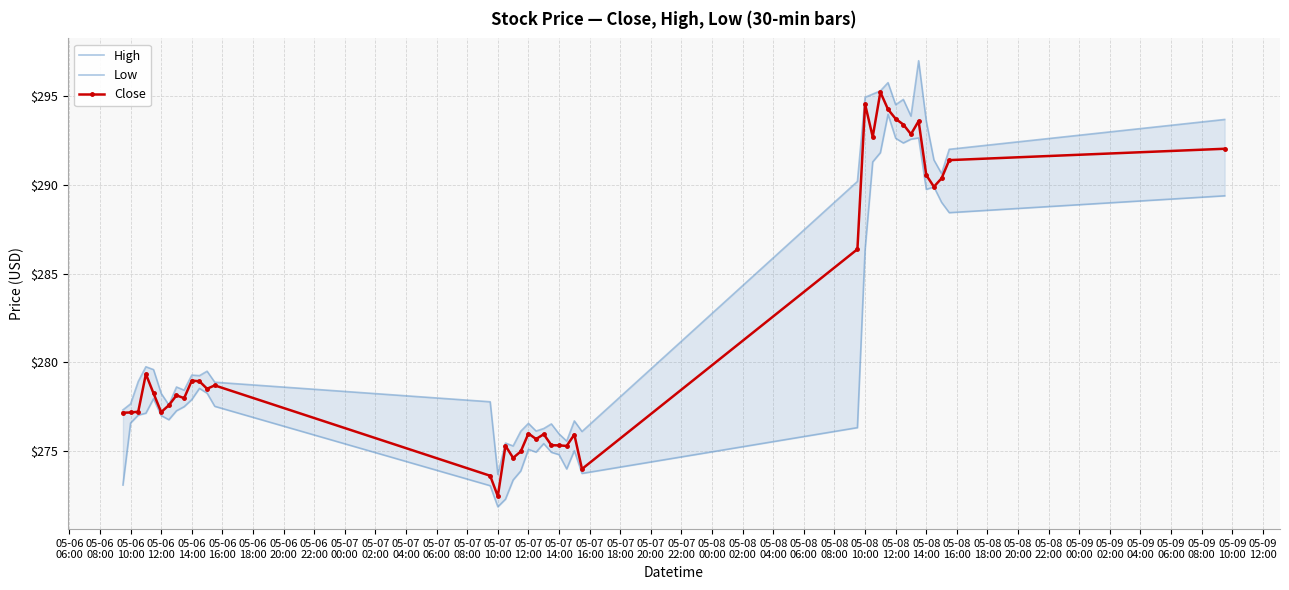

Reading left to right, extract all data points from this chart.

High: 277.3	277.7	278.9	279.8	279.6	278.3	277.6	278.6	278.4	279.3	279.3	279.5	278.9	277.8	273.7	275.5	275.3	276.1	276.6	276.1	276.3	276.5	276.0	275.6	276.7	276.1	290.2	294.9	295.1	295.3	295.8	294.5	294.8	293.9	297.0	293.6	291.4	290.6	292.0	293.7
Low: 273.1	276.6	277.0	277.1	278.0	277.0	276.8	277.3	277.5	277.9	278.5	278.3	277.5	273.1	271.9	272.3	273.4	273.9	275.1	275.0	275.4	274.9	274.8	274.0	275.0	273.8	276.3	286.3	291.3	291.8	294.0	292.6	292.4	292.6	292.6	289.8	289.9	289.0	288.4	289.4
Close: 277.2	277.2	277.2	279.4	278.3	277.2	277.6	278.1	278.0	279.0	278.9	278.5	278.7	273.6	272.5	275.3	274.6	275.0	276.0	275.7	276.0	275.3	275.3	275.3	275.9	274.0	286.4	294.6	292.7	295.2	294.3	293.7	293.4	292.9	293.6	290.6	289.9	290.4	291.4	292.0